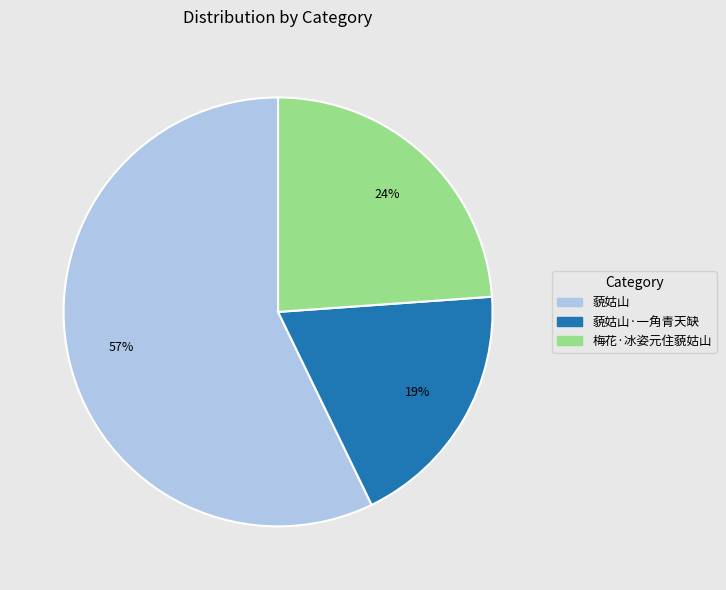

To the nearest percent, what is the difference between the largest and smallest slice percentages?

38%